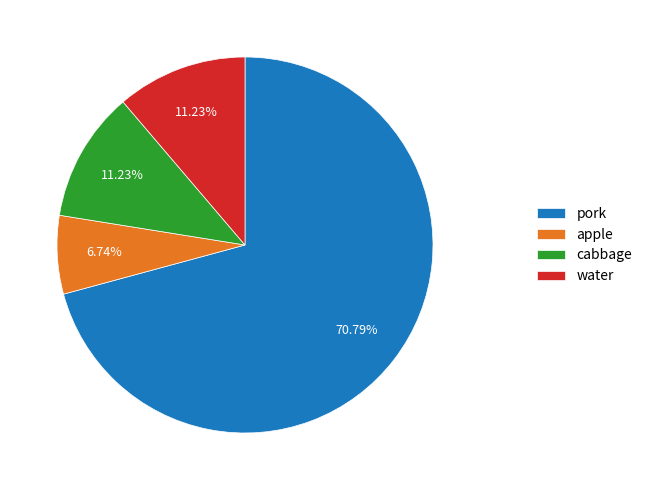

Is there a majority slice in this chart?

Yes